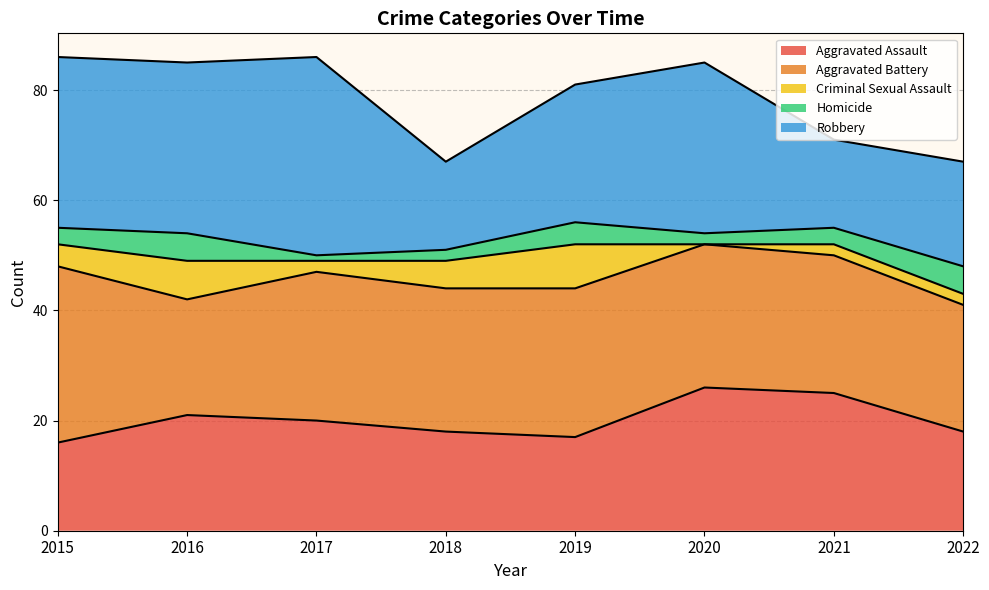

Where is the first local minimum for Aggravated Battery?

2016